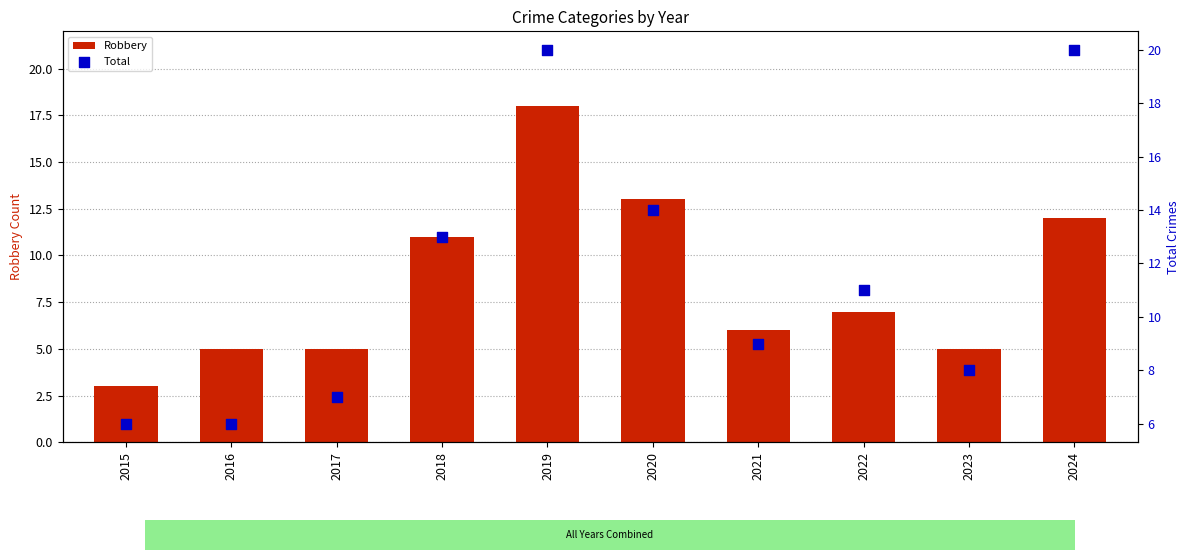

At which category is the sum across all series the highest?

2019